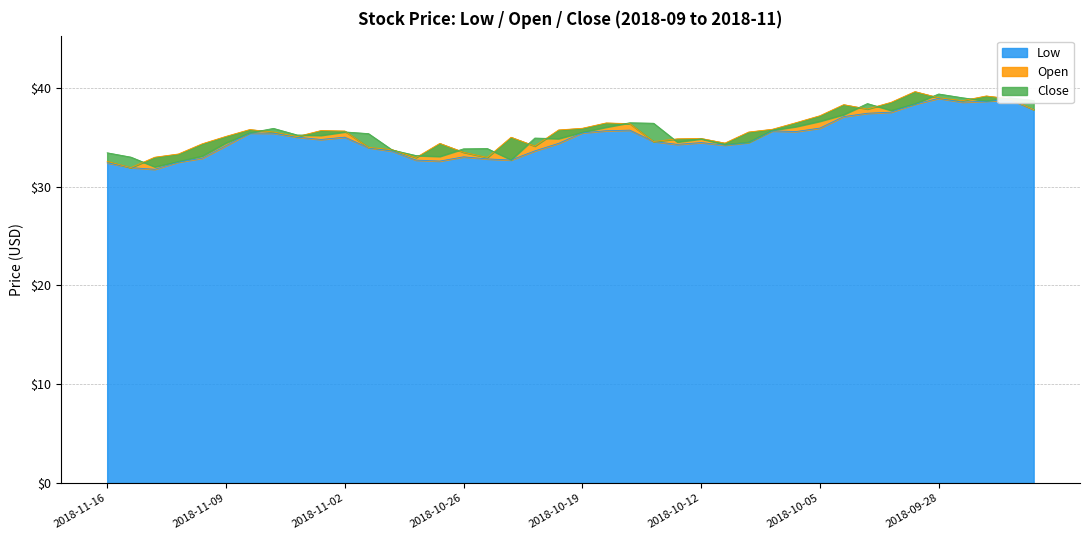

Reading left to right, extract all data points from this chart.

low: 32.4	31.9	31.8	32.5	32.9	34.1	35.4	35.4	35.0	34.8	35.0	33.9	33.6	32.7	32.6	33.0	32.8	32.7	33.6	34.4	35.4	35.6	35.7	34.6	34.3	34.5	34.2	34.5	35.6	35.6	35.9	37.1	37.4	37.5	38.3	38.9	38.5	38.6	38.8	37.8
open: 32.5	31.9	33.0	33.3	34.3	35.1	35.8	35.5	35.1	35.7	35.6	34.0	33.7	32.9	34.4	33.5	33.0	35.0	34.1	35.7	35.9	36.4	36.4	34.6	34.8	34.9	34.4	35.5	35.8	36.5	37.2	38.3	37.9	38.5	39.6	39.0	38.7	39.2	38.9	37.8
close: 33.4	33.0	32.0	32.5	33.1	34.4	35.4	35.9	35.2	35.2	35.5	35.4	33.7	33.1	33.1	33.8	33.9	32.7	34.9	34.9	35.5	36.0	36.5	36.4	34.5	34.8	34.3	34.5	35.7	36.1	36.6	37.3	38.4	37.7	38.4	39.4	39.0	38.7	39.0	38.7